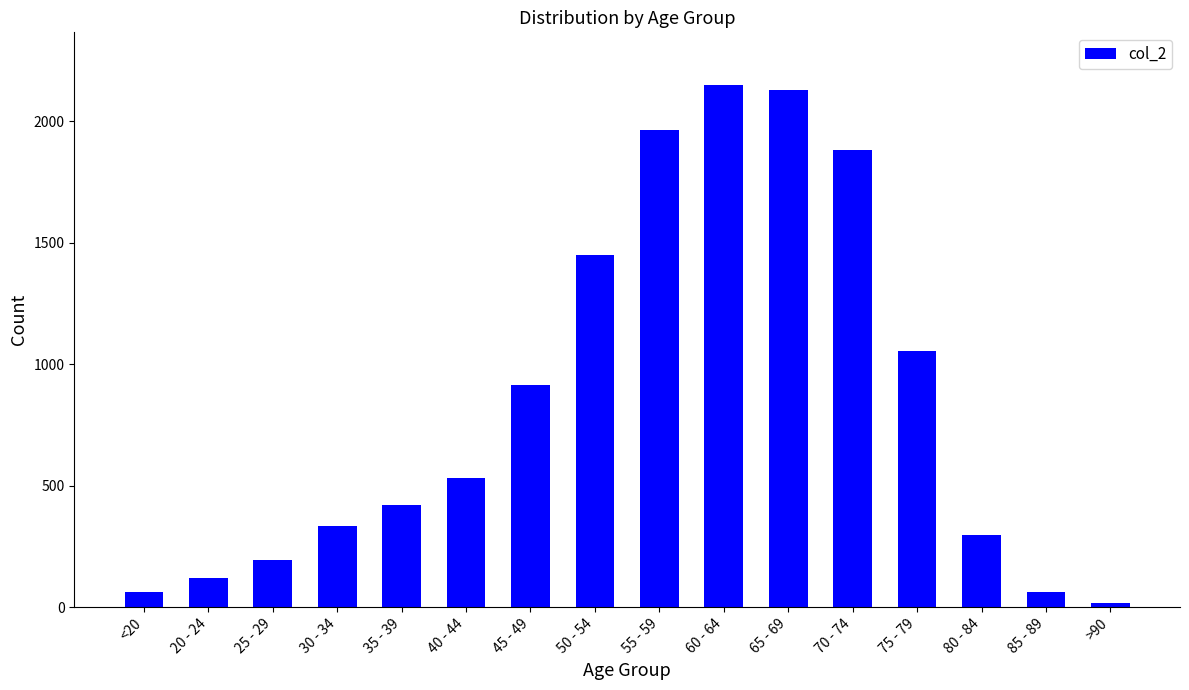

The value at 20 - 24 is 212. True or false?

False